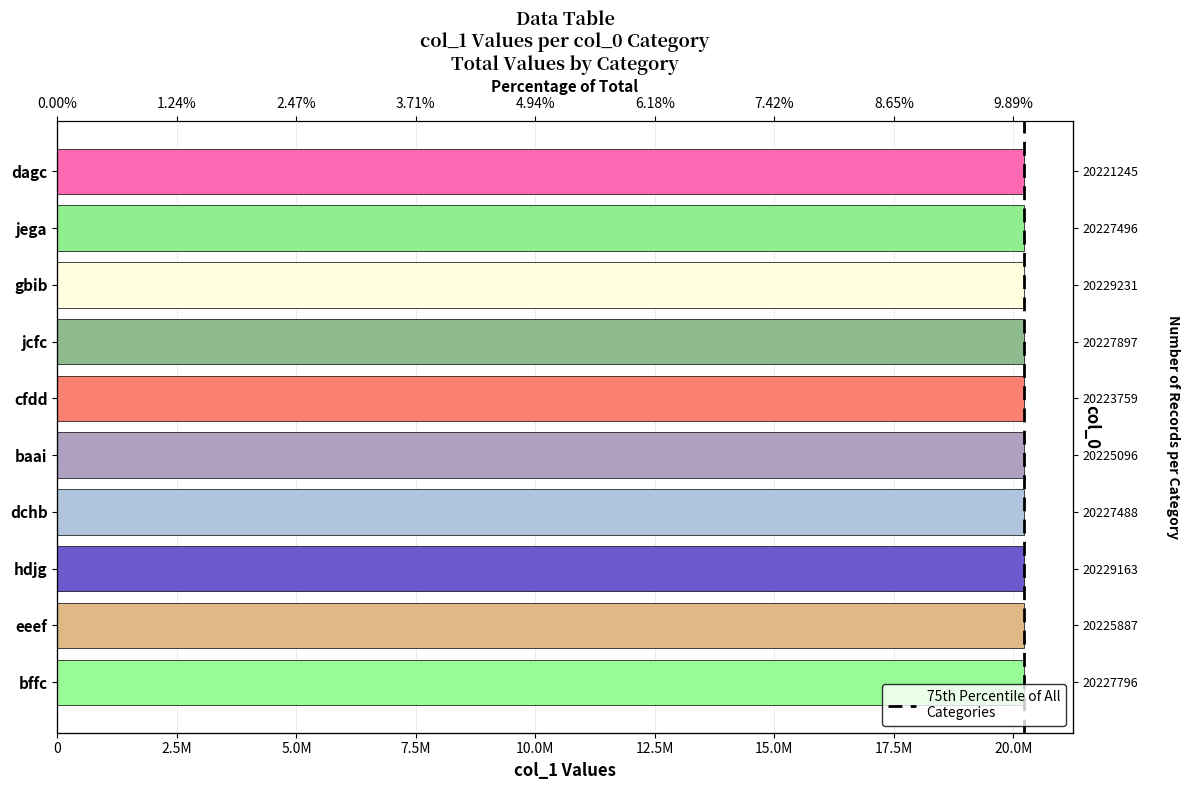

Reading left to right, transcribe all the data shown in this chart.

20221245	20227496	20229231	20227897	20223759	20225096	20227488	20229163	20225887	20227796